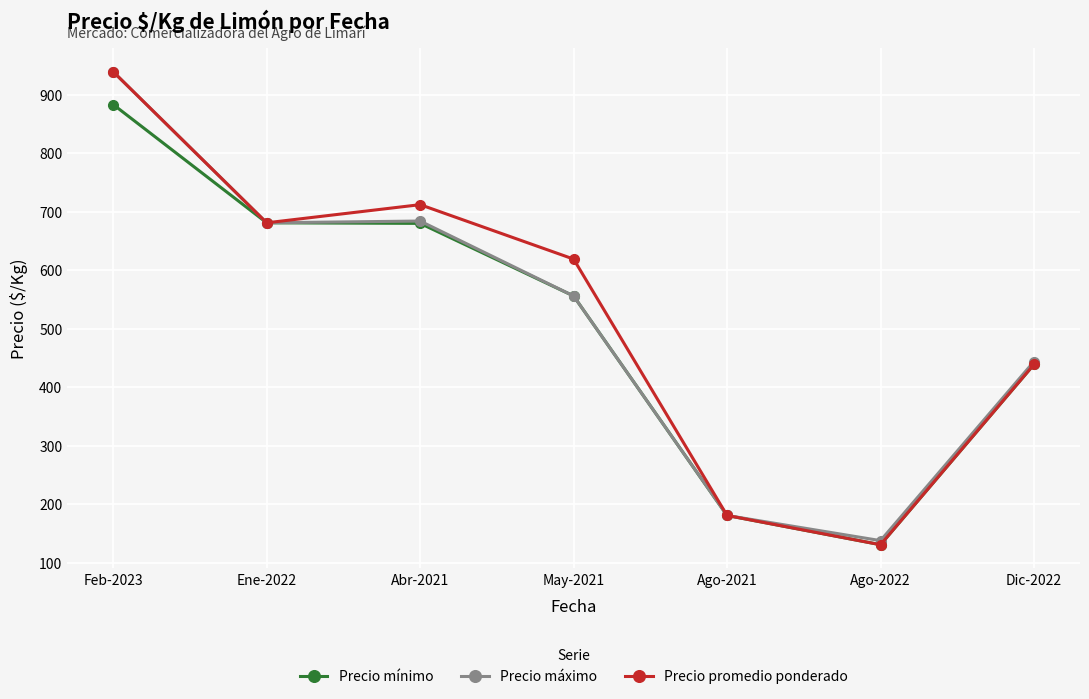

Does the chart have visible grid lines?

Yes